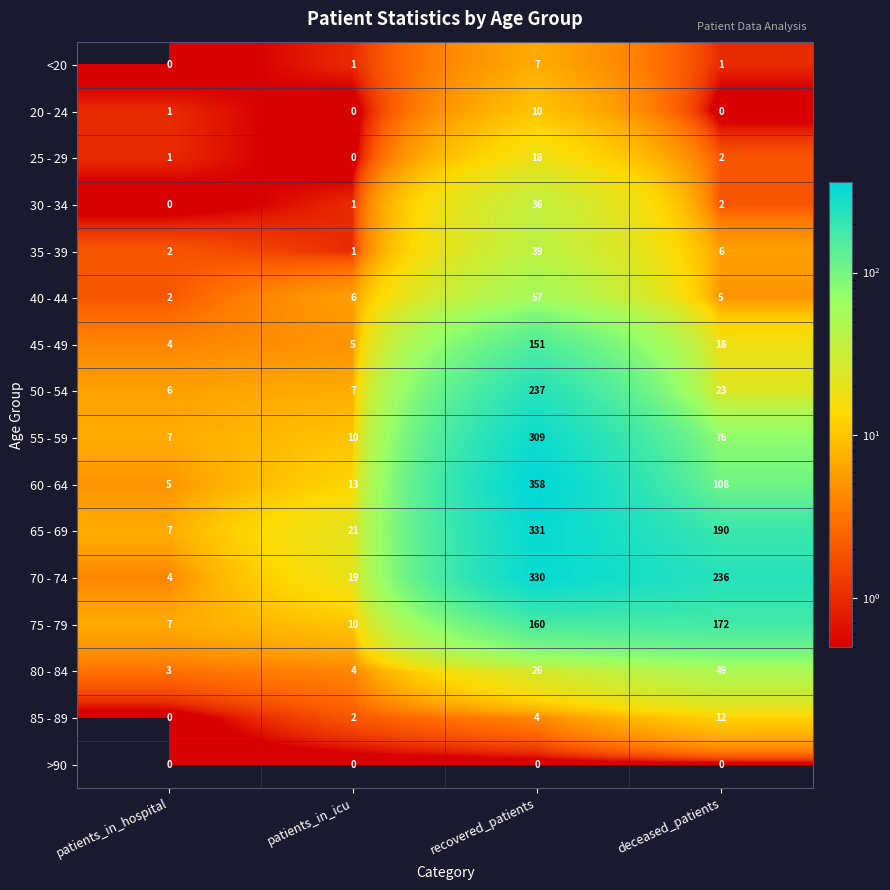

At which category does the chart reach its peak across all series?

recovered_patients